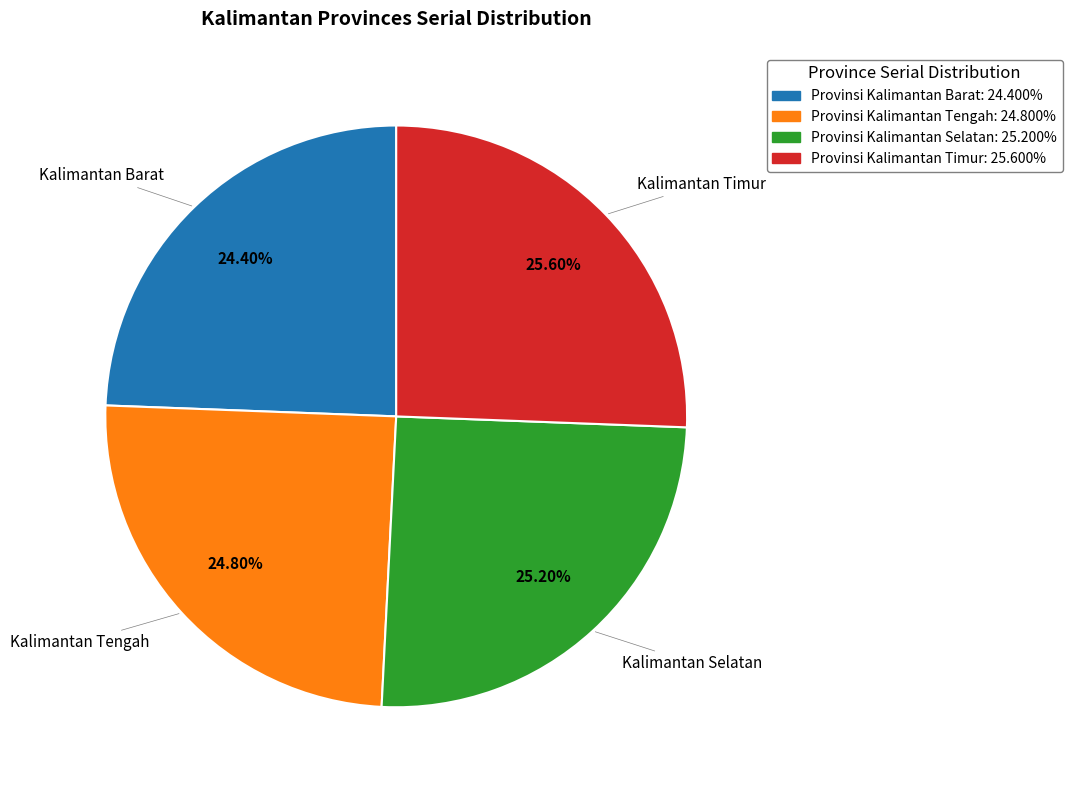

Combined, what portion of the pie is Provinsi Kalimantan Tengah and Provinsi Kalimantan Timur?

50.4%